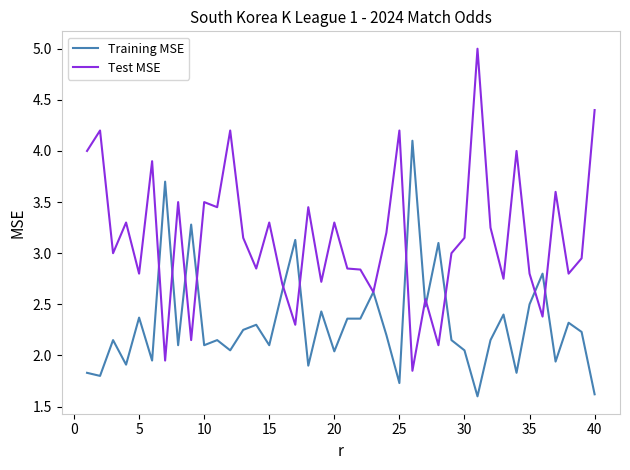

List the series in order of their overall mean, highest first.

Test MSE, Training MSE